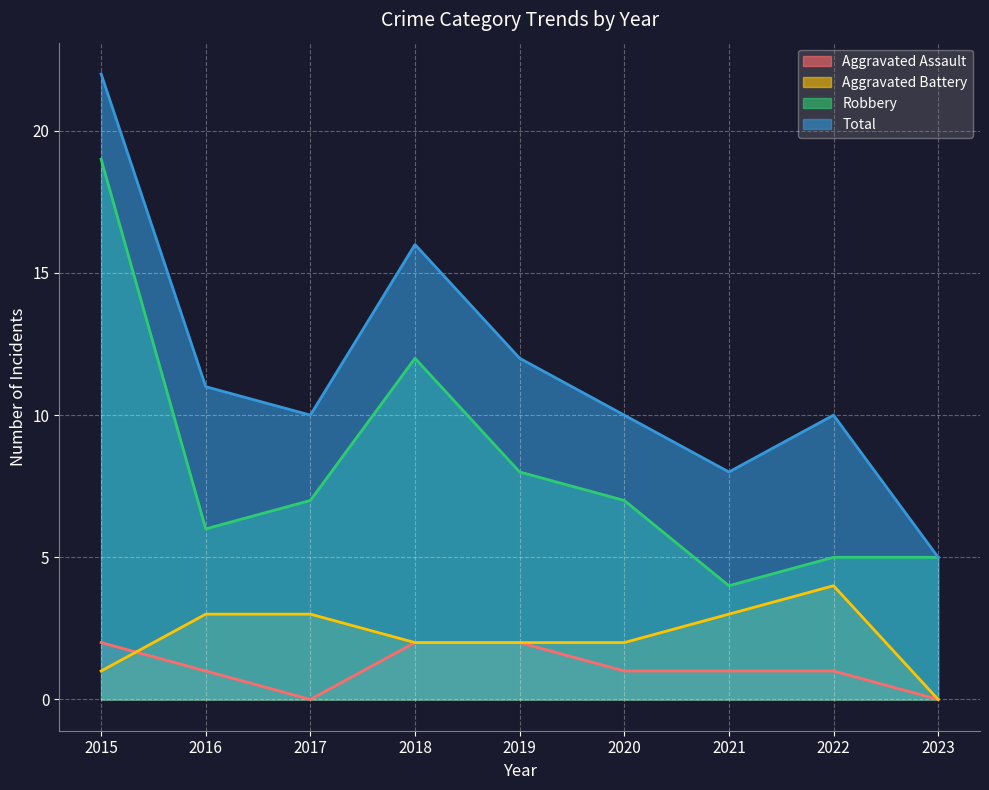

Where does the Aggravated Assault series first go above 1?

2015